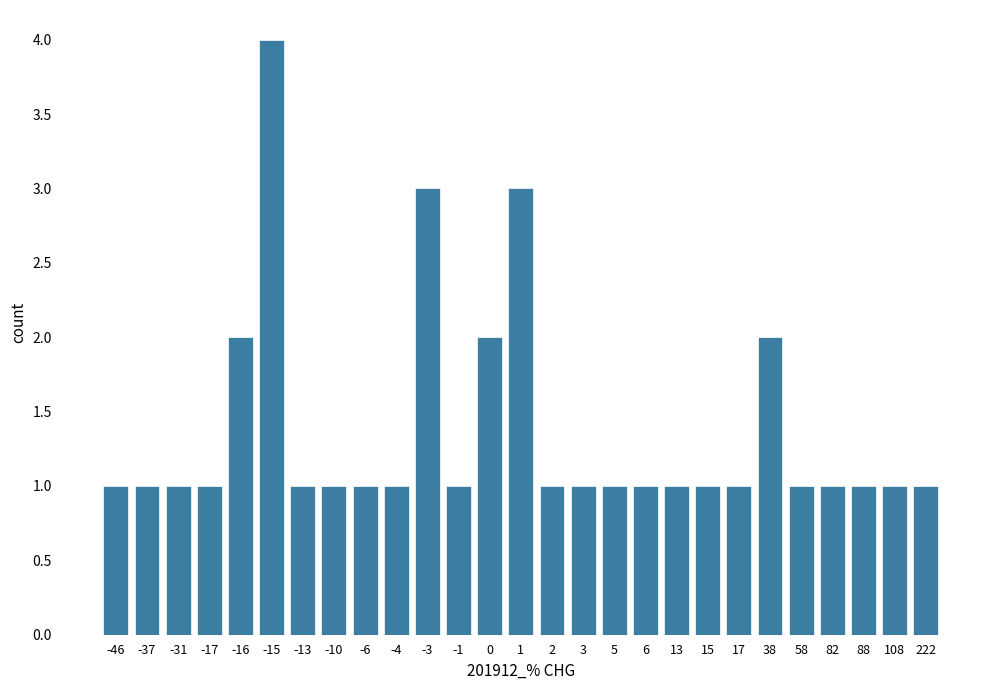

Reading left to right, list all the values displayed in this chart.

-46=1	-37=1	-31=1	-17=1	-16=2	-15=4	-13=1	-10=1	-6=1	-4=1	-3=3	-1=1	0=2	1=3	2=1	3=1	5=1	6=1	13=1	15=1	17=1	38=2	58=1	82=1	88=1	108=1	222=1